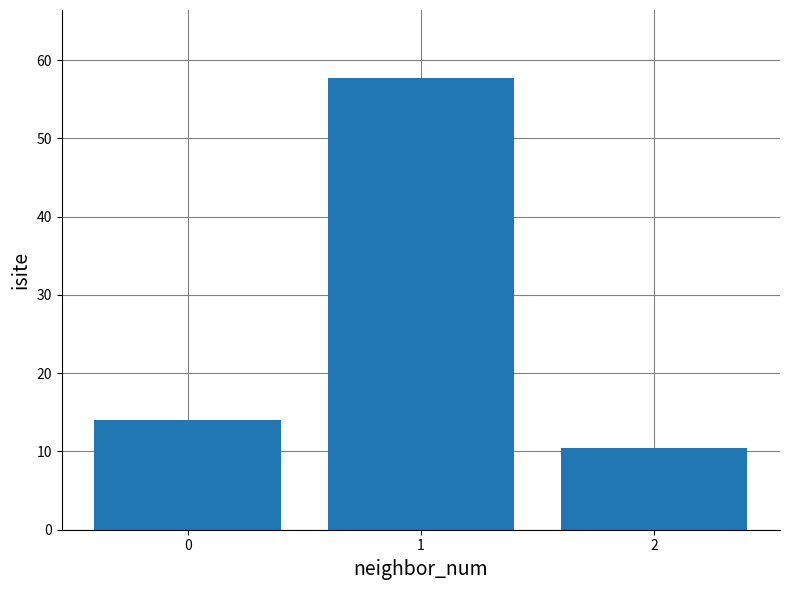

List the labels in order of value, smallest first.

2, 0, 1